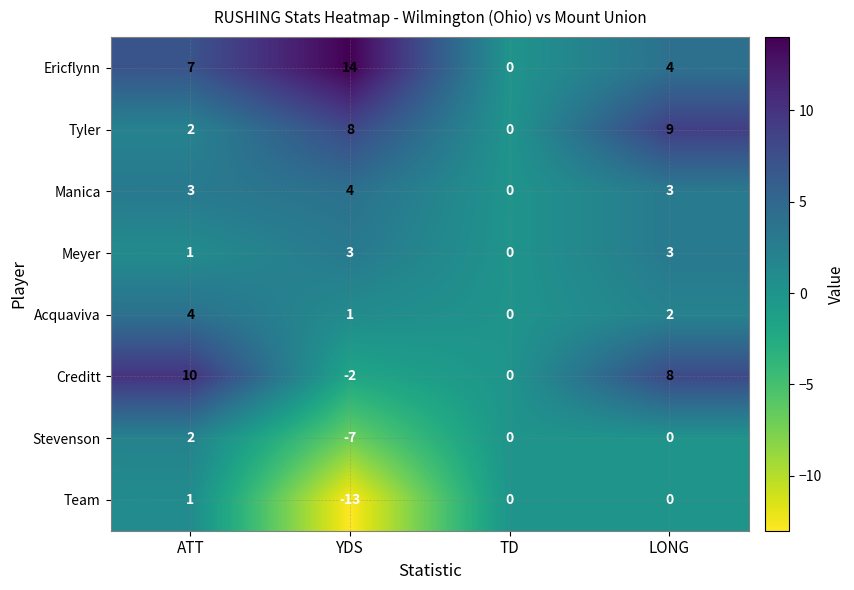

What is the sum of all Meyer values?

7